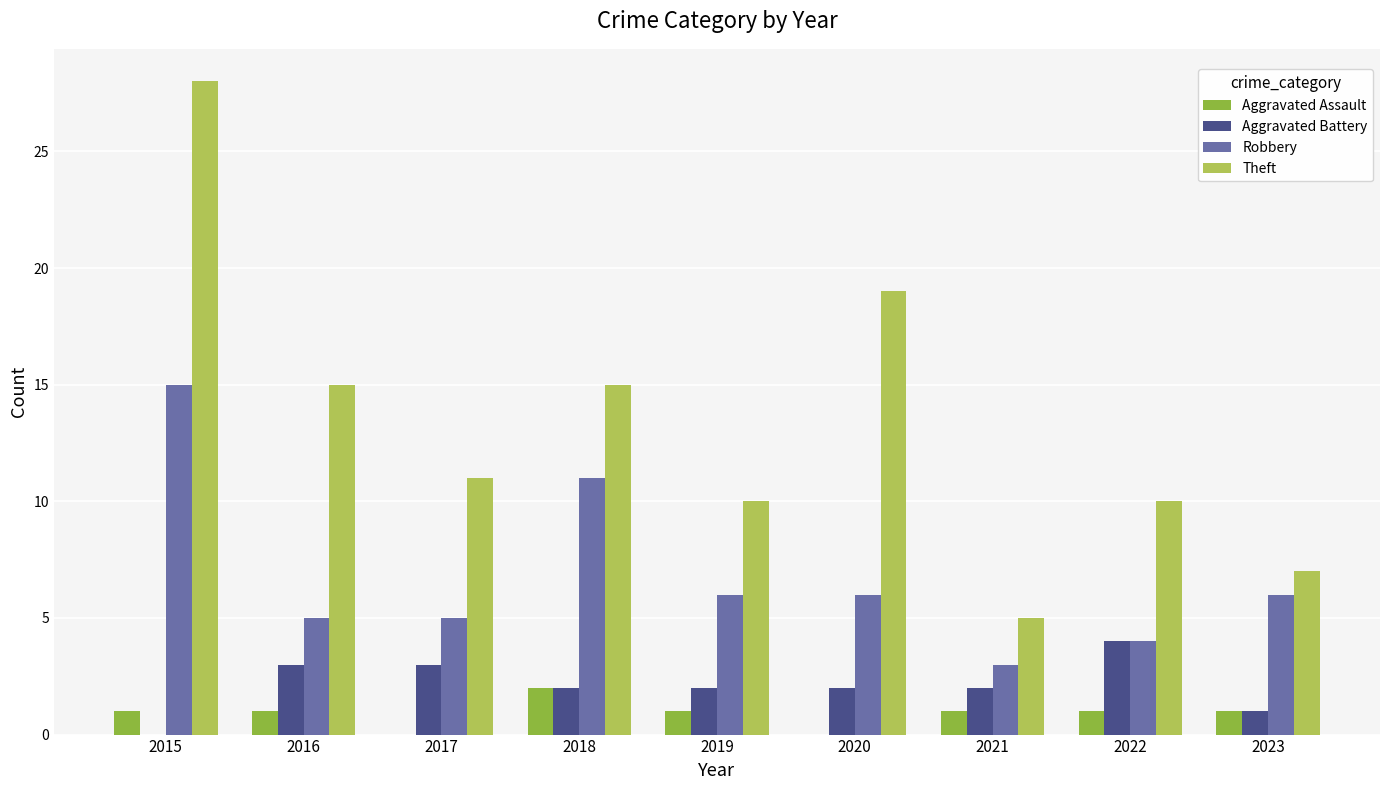

Which series changed the most between 2016 and 2019?

Theft